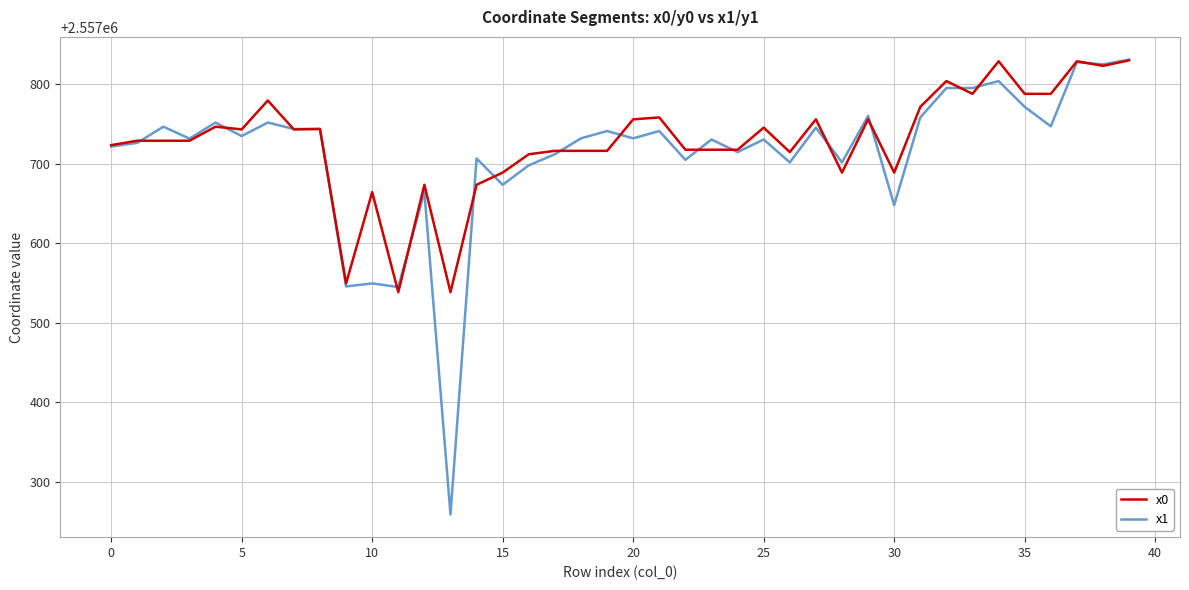

Which series has the widest spread of values?

x1